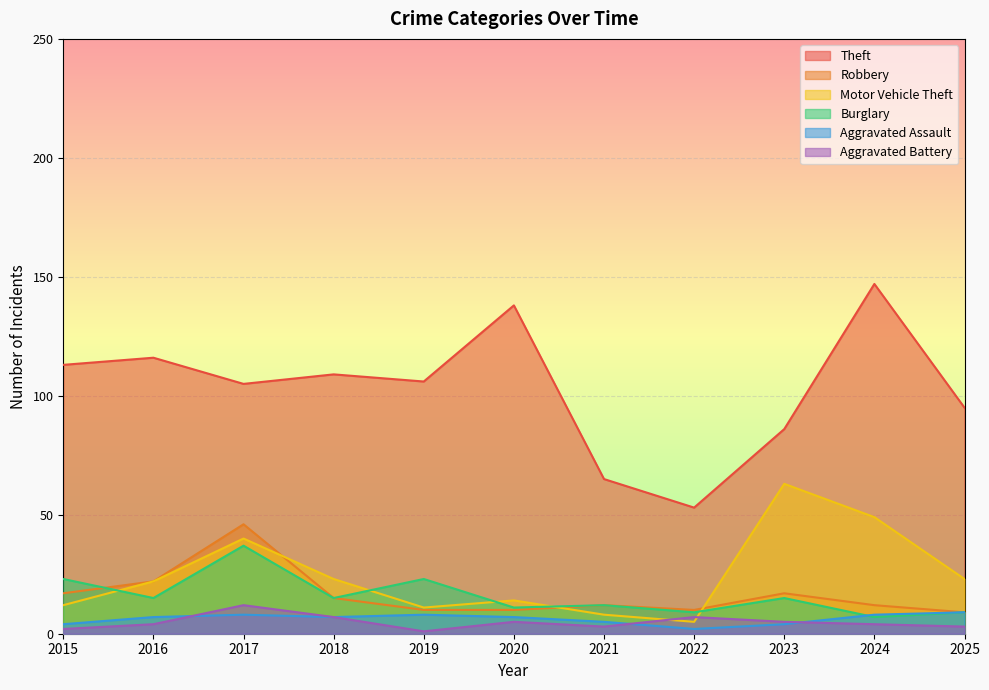

At how many categories does at least one series exceed 131?

2